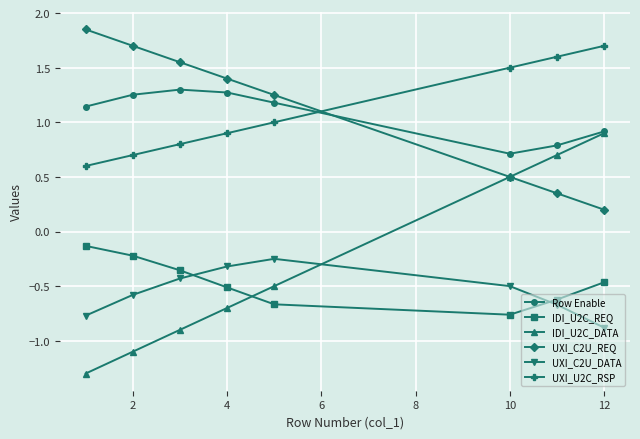

Is this an area chart (filled region under the line)?

No